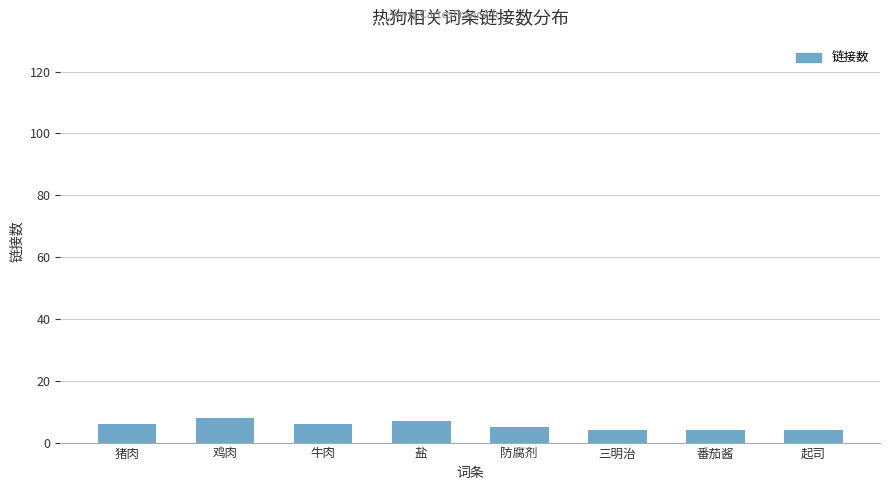

Reading left to right, extract all data points from this chart.

6	8	6	7	5	4	4	4